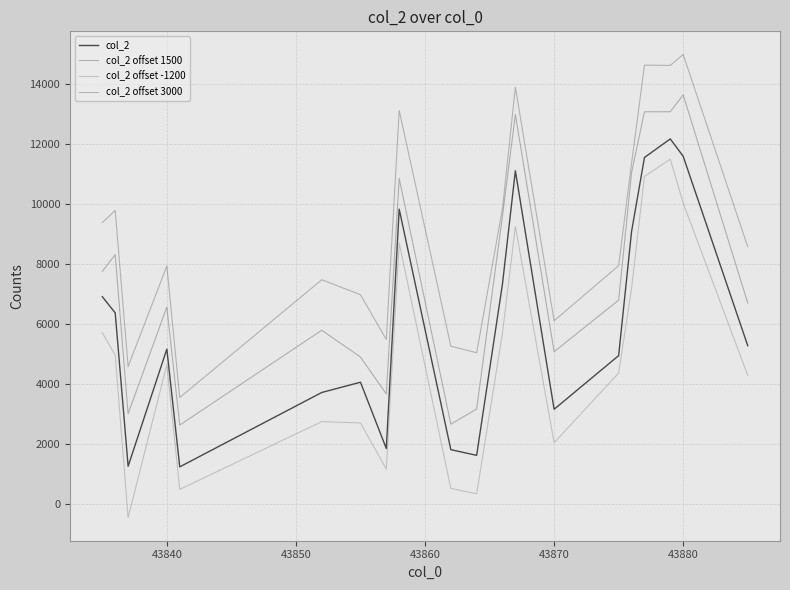

How many values in the col_2 offset 1500 series are below 6792?

10